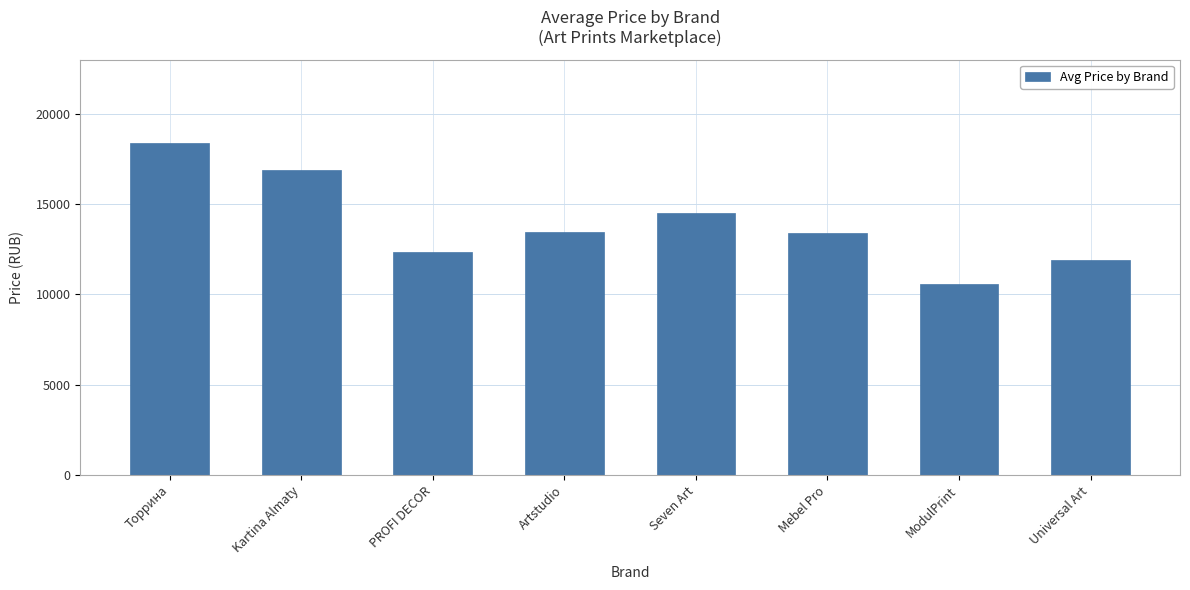

How many series are shown in this chart?

1